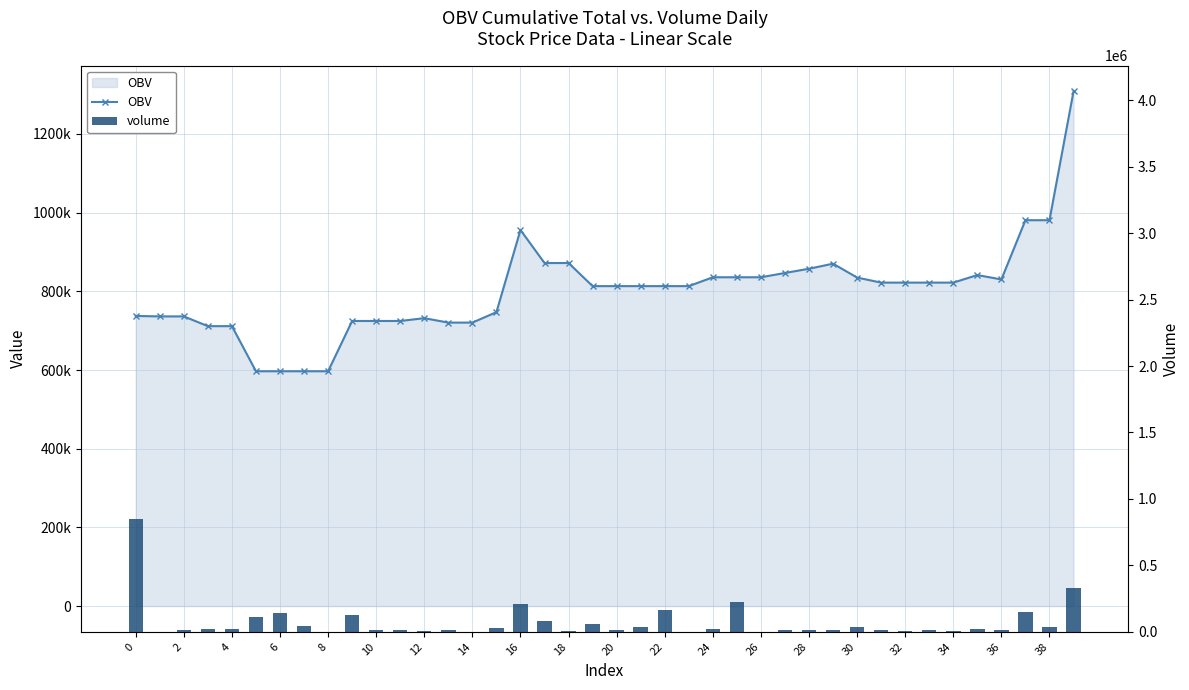

What is the highest value of the OBV series?

1308284.3